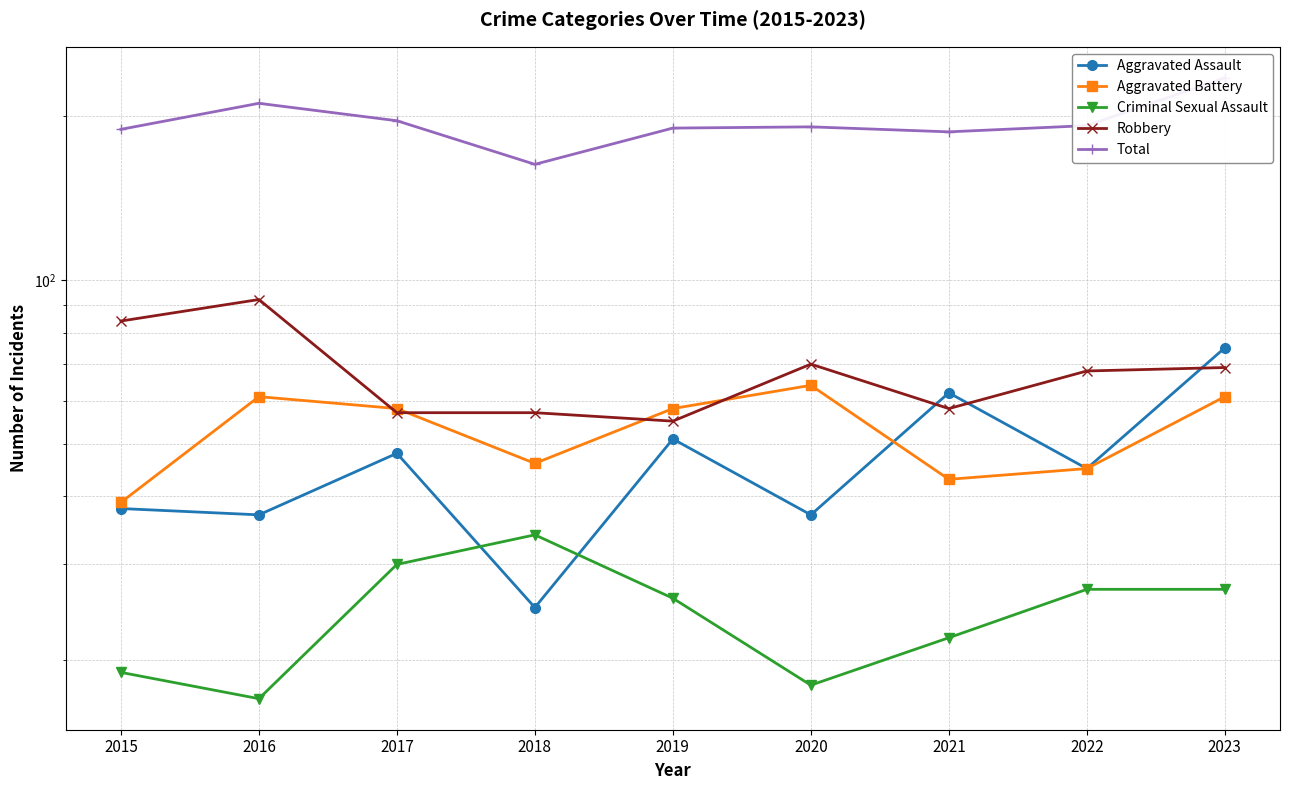

At 2021, list the series in order from smallest to largest.

Criminal Sexual Assault, Aggravated Battery, Robbery, Aggravated Assault, Total